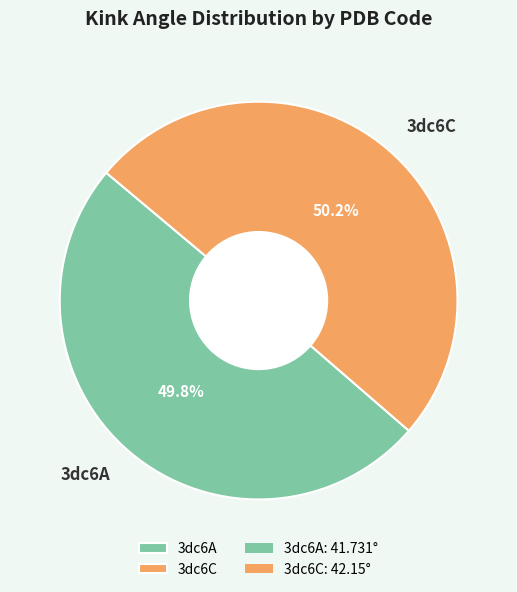

How many segments does this pie chart have?

2